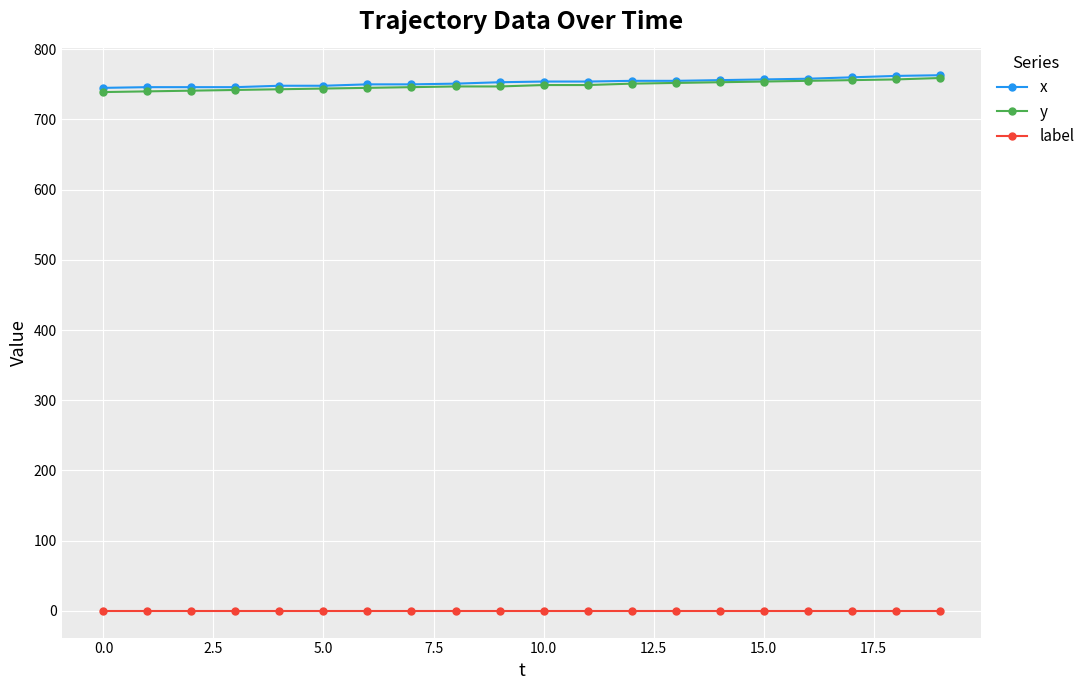

True or false: y and label intersect in this chart.

False